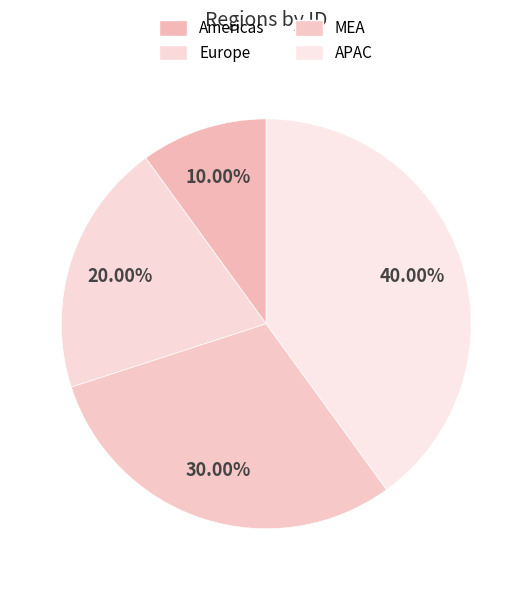

Rank the categories by value from highest to lowest.

APAC, MEA, Europe, Americas